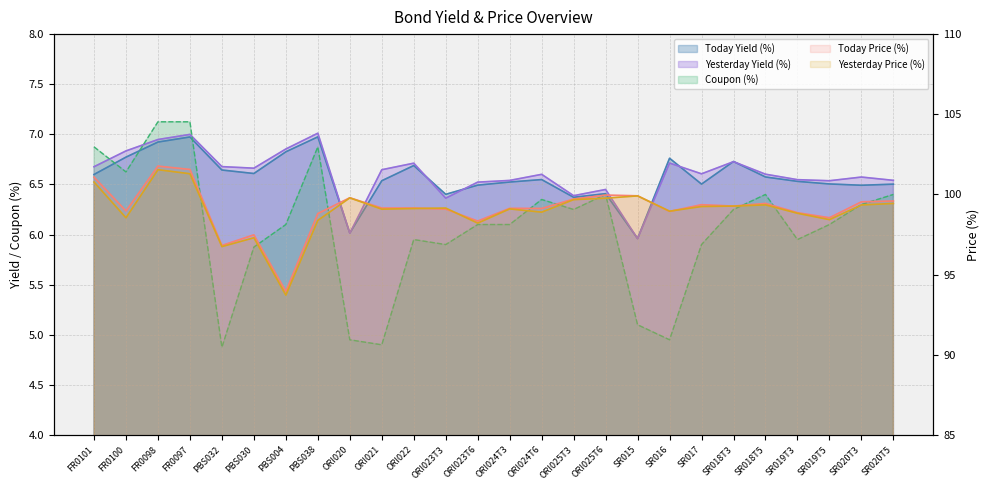

True or false: Coupon (%) and Today Price (%) intersect in this chart.

False